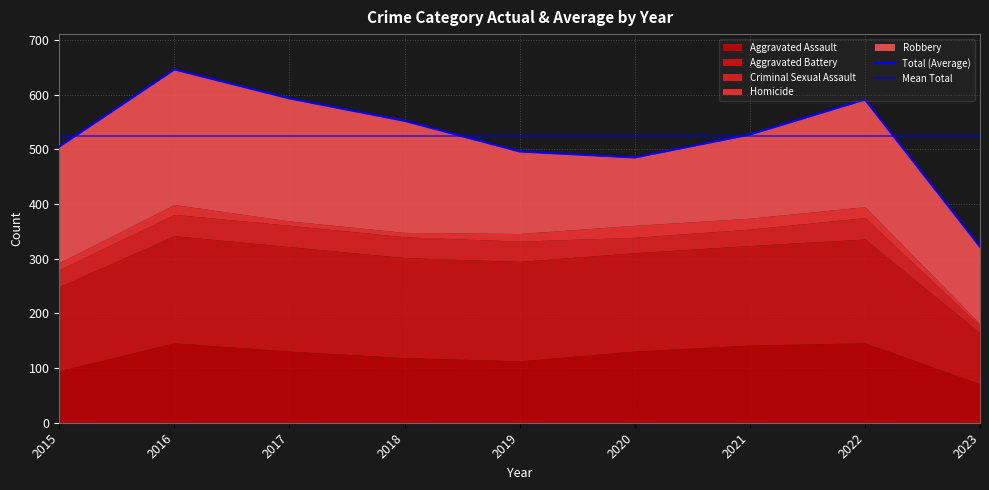

What value does the Criminal Sexual Assault series have at 2021?

30